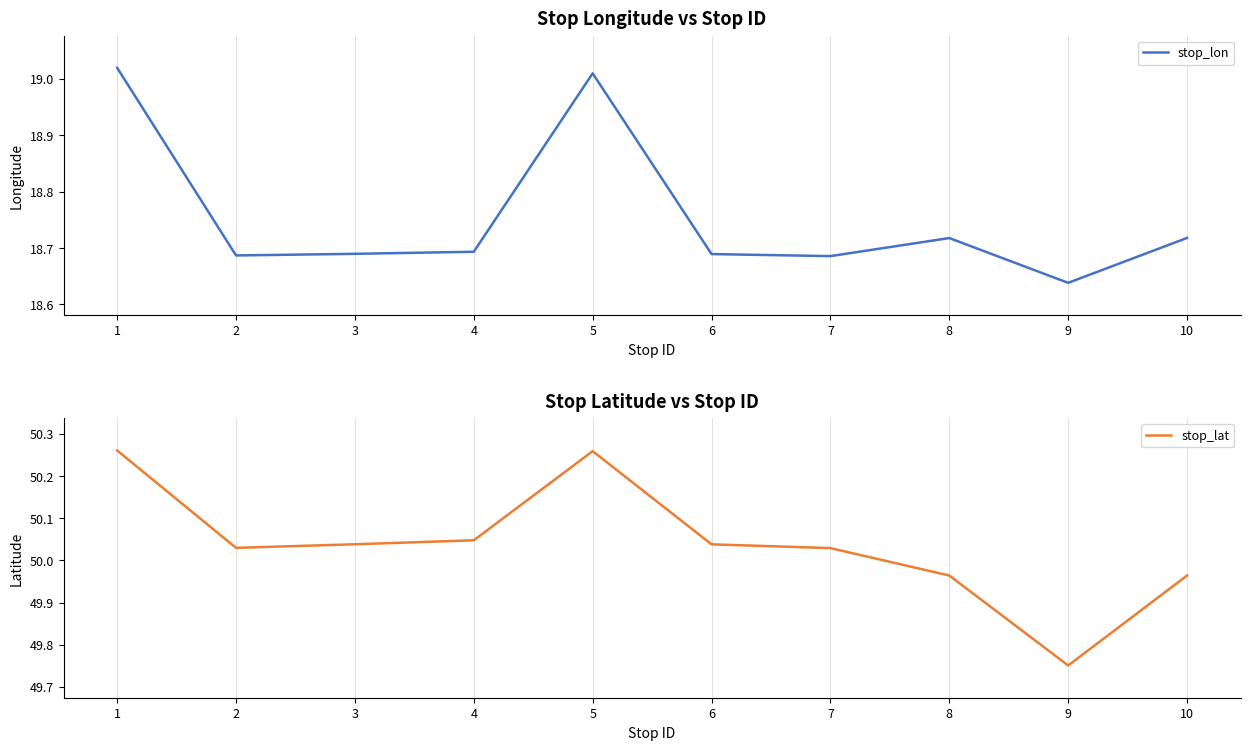

What is the value of the stop_lat point at the 6th from the left?

50.0